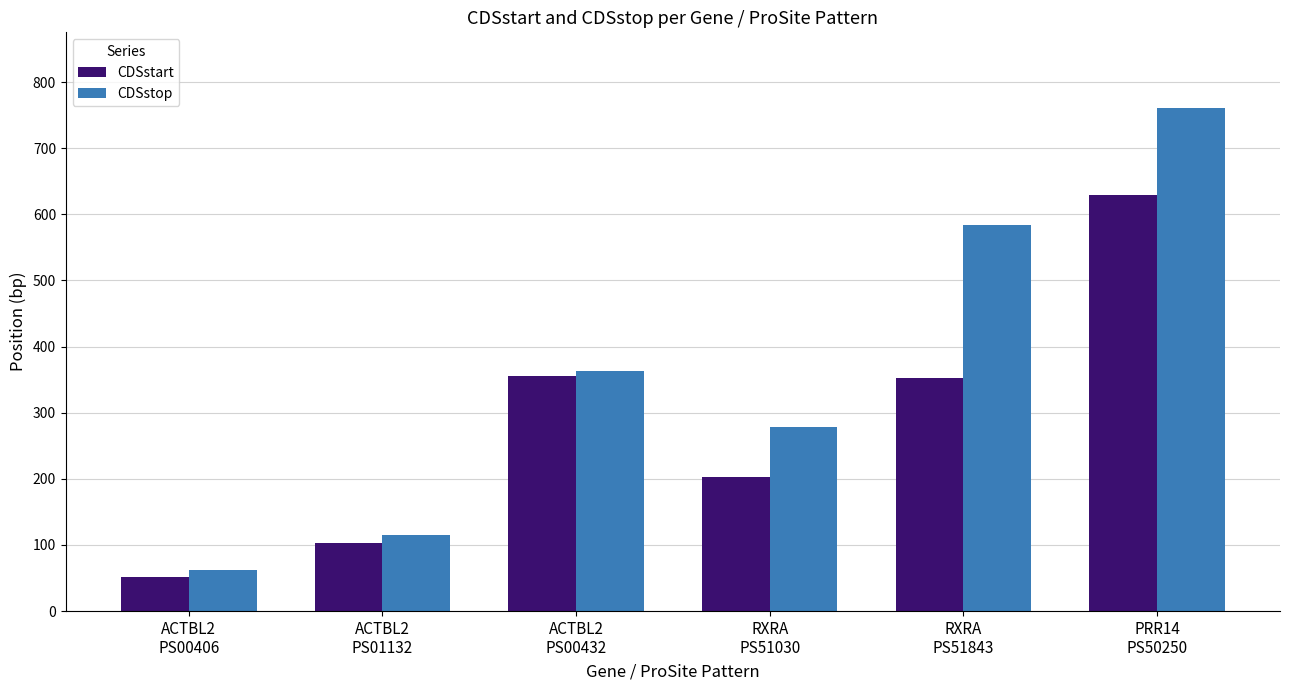

Which series has the largest range (max minus min)?

CDSstop